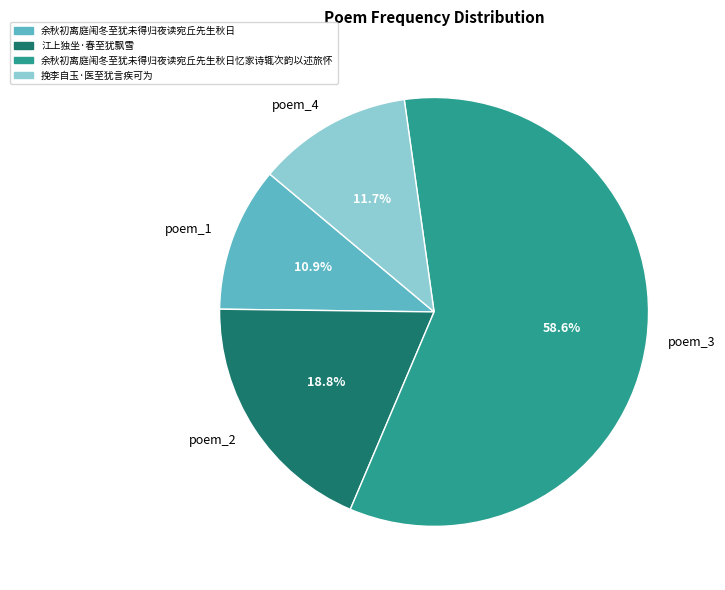

Which category has the smallest portion of the pie?

poem_1